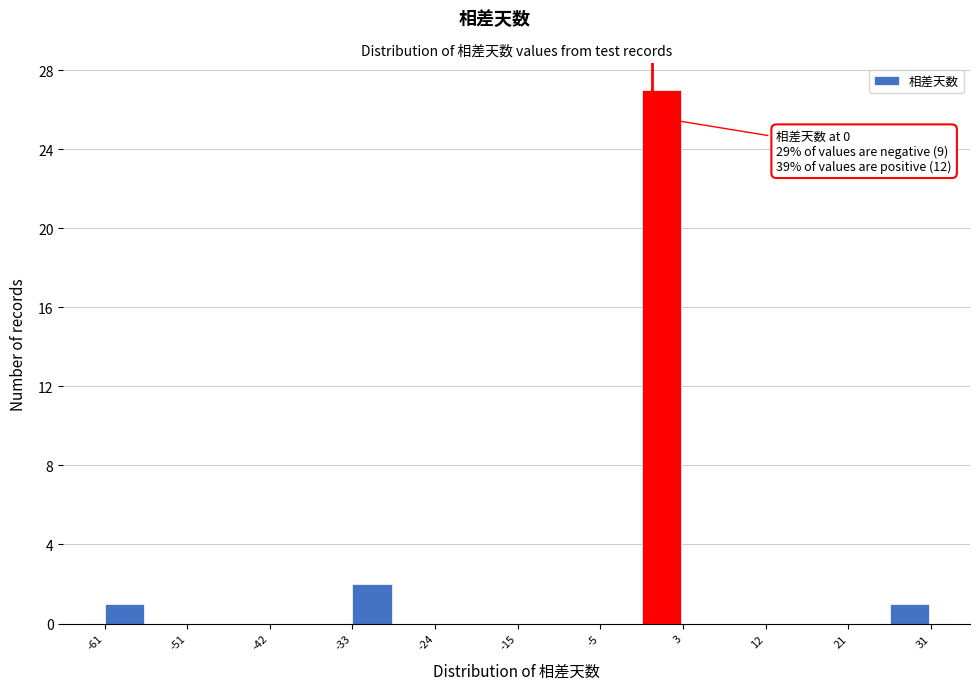

Which range on the x-axis has the tallest bar?

-1.2 to 3.4